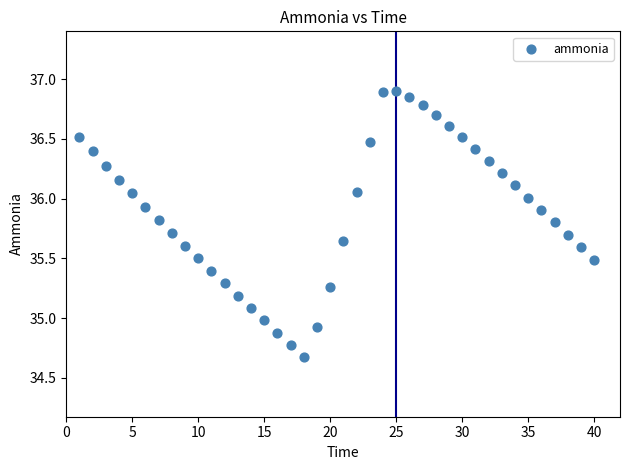

What is the range of Y values (max minus min)?

2.2